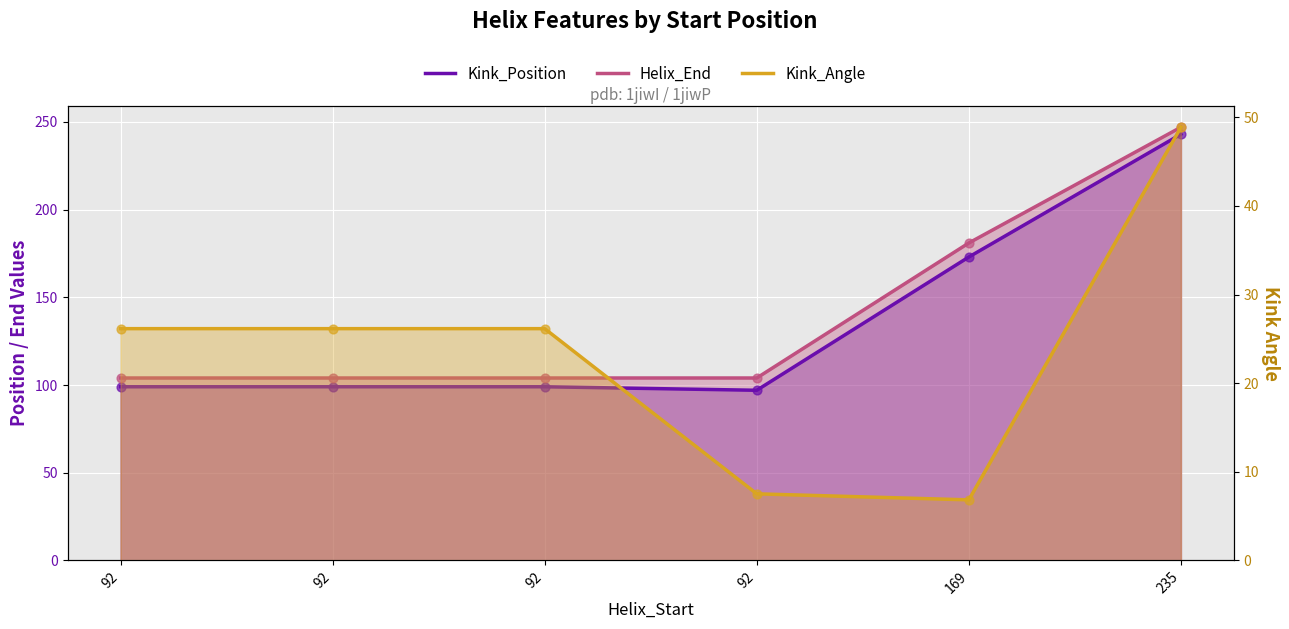

Which series has the widest spread of Y values?

Kink_Position